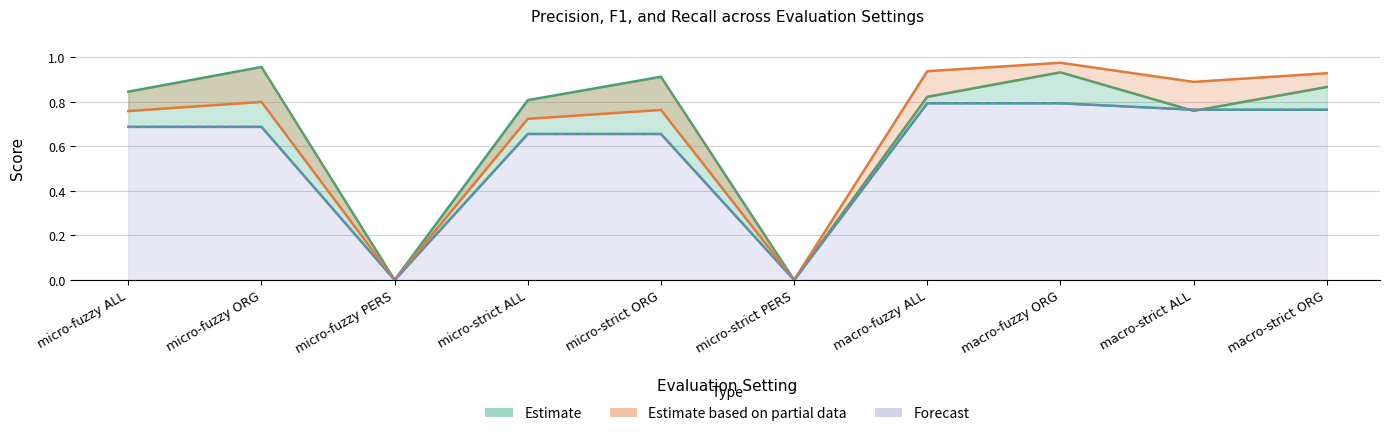

What is the value of the P point at the 7th from the left?

0.8